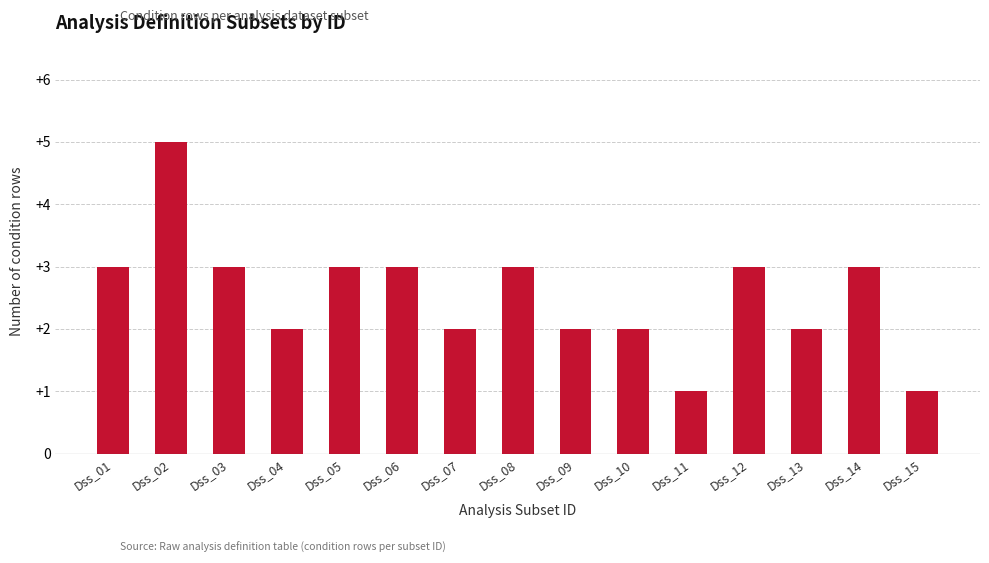

What is the smallest value displayed?

1